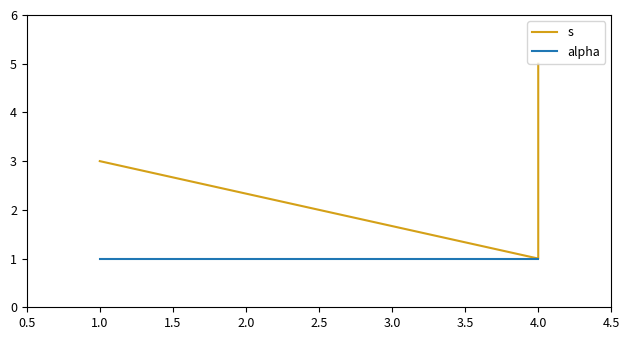

True or false: alpha and s intersect in this chart.

False